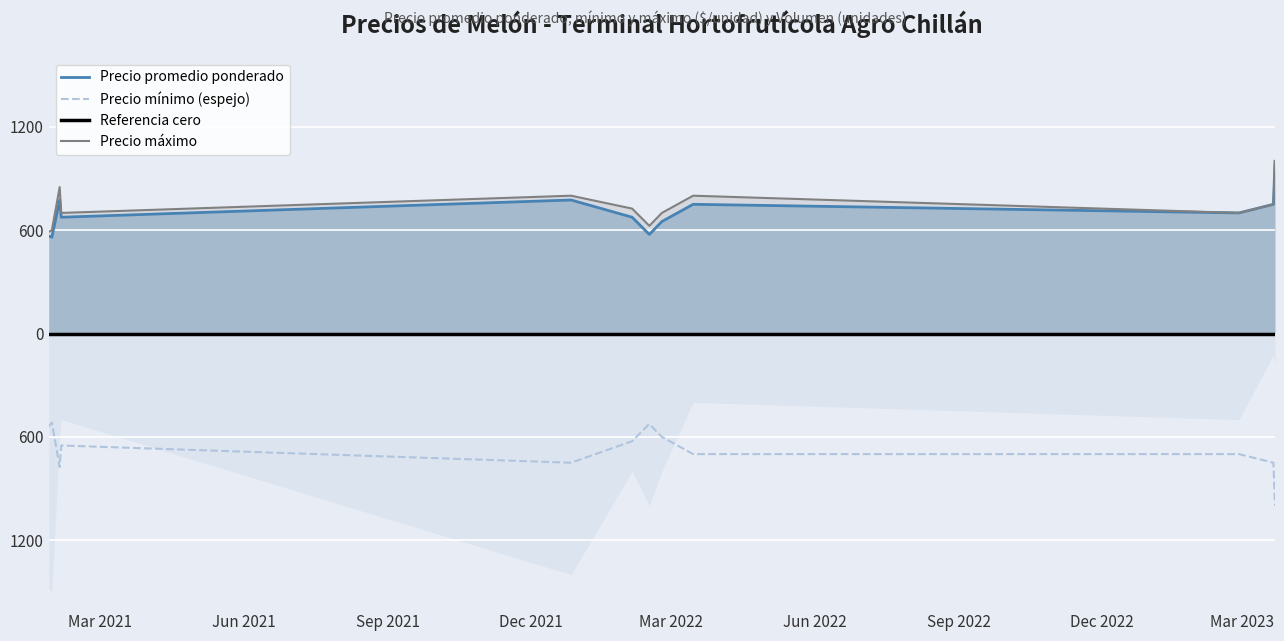

What is the approximate value of Precio promedio ponderado at 2022-03-15, to the nearest 5?

750